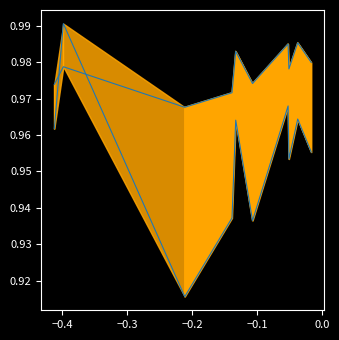

True or false: r2_val_line and r2_line cross at least once.

True